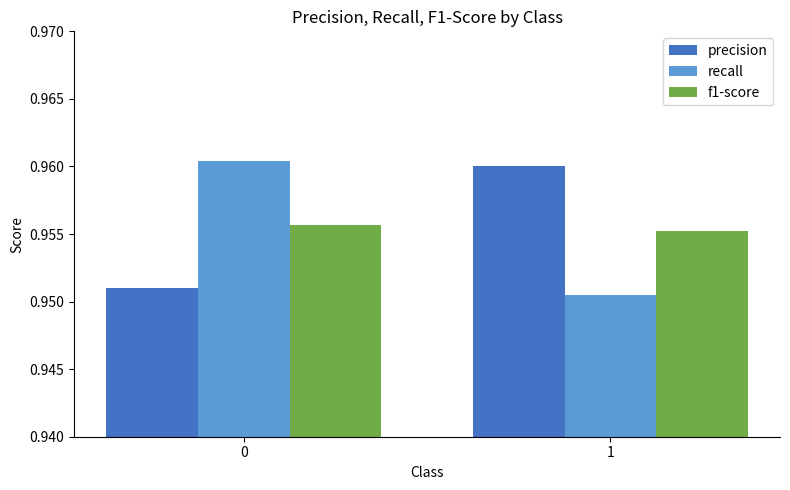

The f1-score series shows 0.3 at 1. True or false?

False